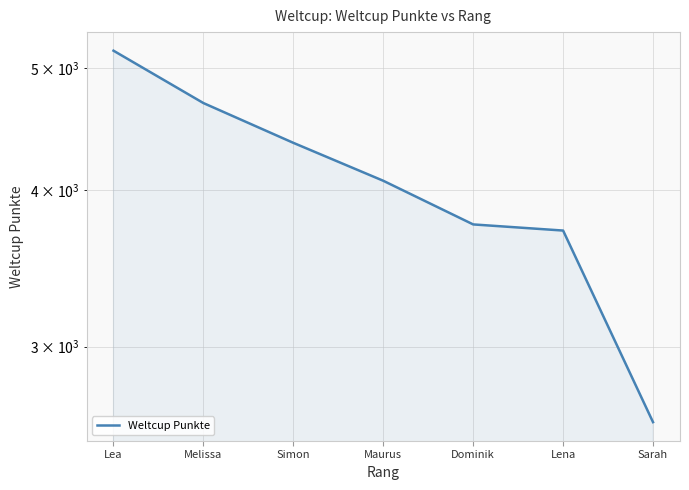

Read the value at Melissa.

4690